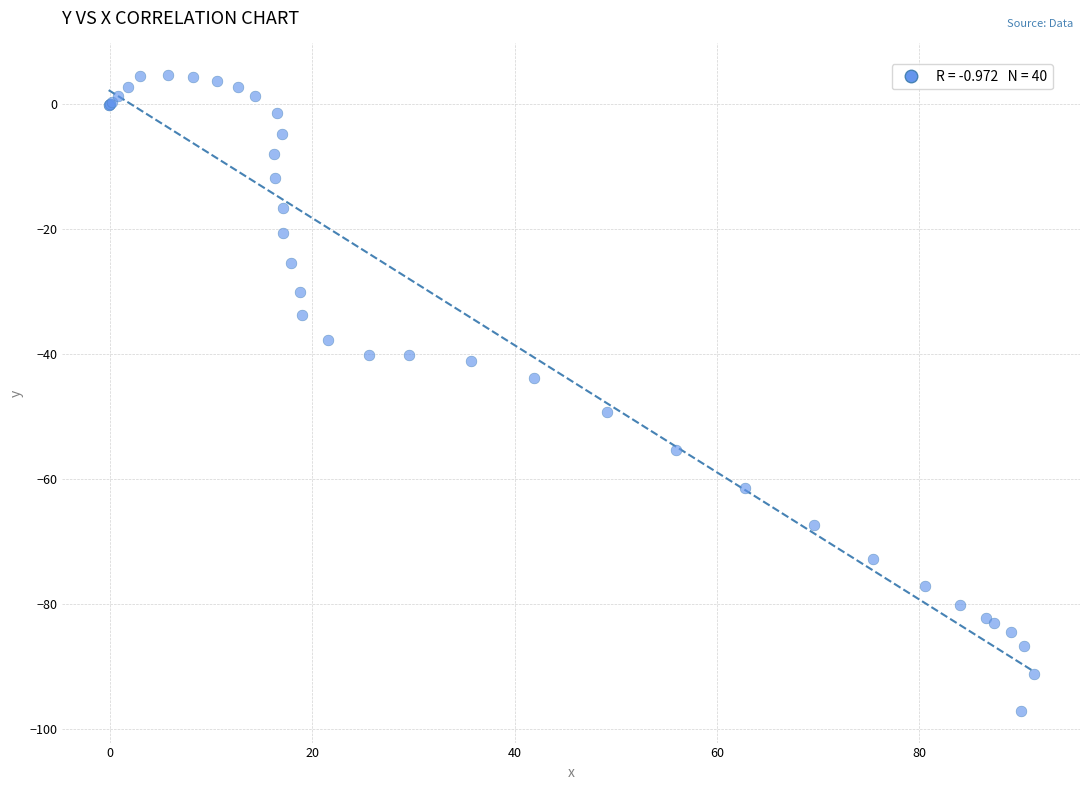

What Y value in the scatter plot is closest to -46?

-43.9